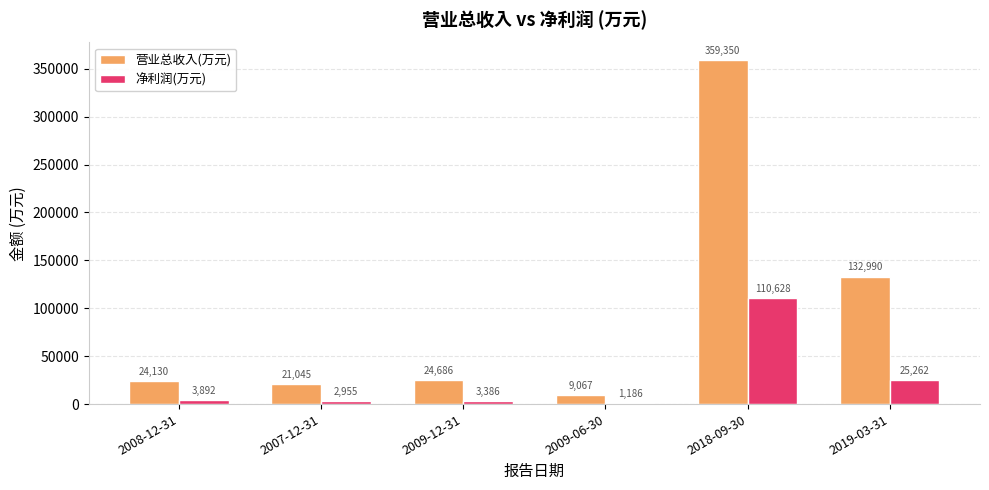

Reading right to left, extract all data points from this chart.

营业总收入(万元): 2019-03-31=132990	2018-09-30=359350	2009-06-30=9067	2009-12-31=24686	2007-12-31=21045	2008-12-31=24130
净利润(万元): 2019-03-31=25262	2018-09-30=110628	2009-06-30=1186	2009-12-31=3386	2007-12-31=2955	2008-12-31=3892